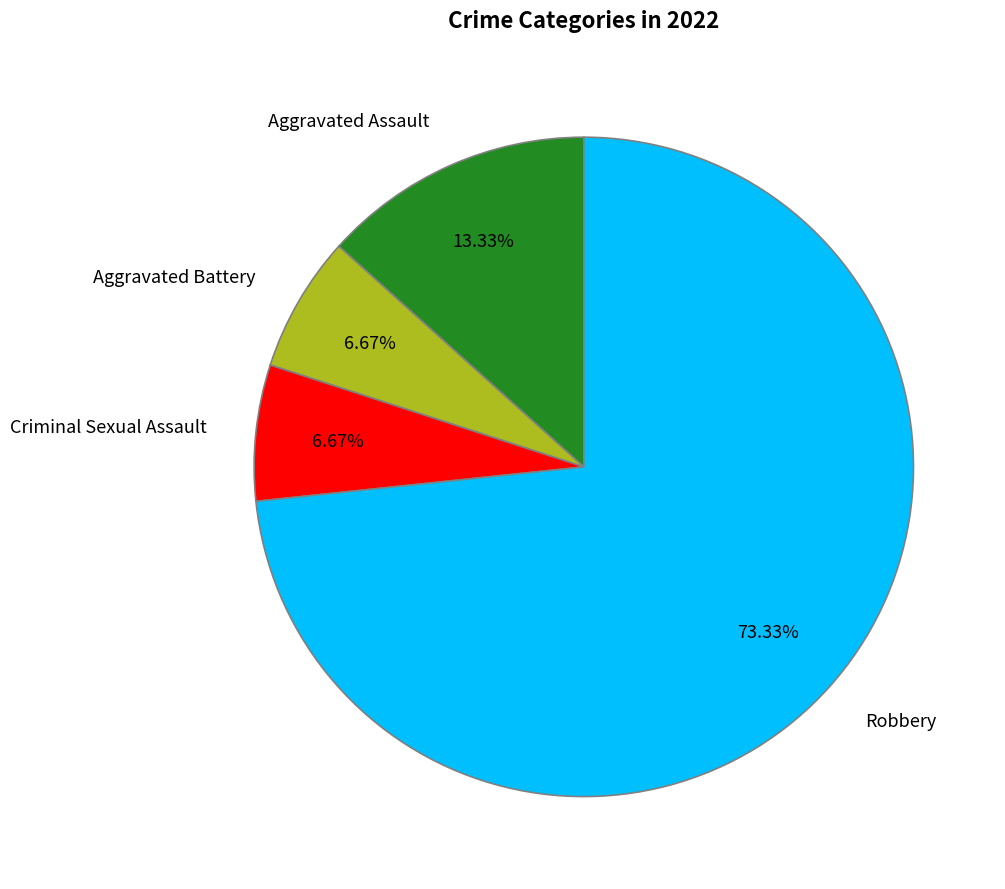

To the nearest percent, what portion does Criminal Sexual Assault represent?

7%